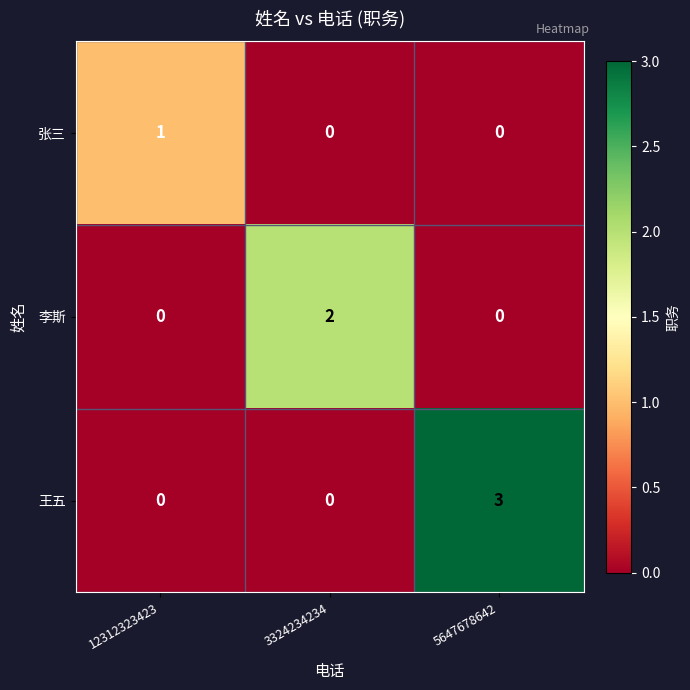

Which series changed the most between 12312323423 and 3324234234?

李斯